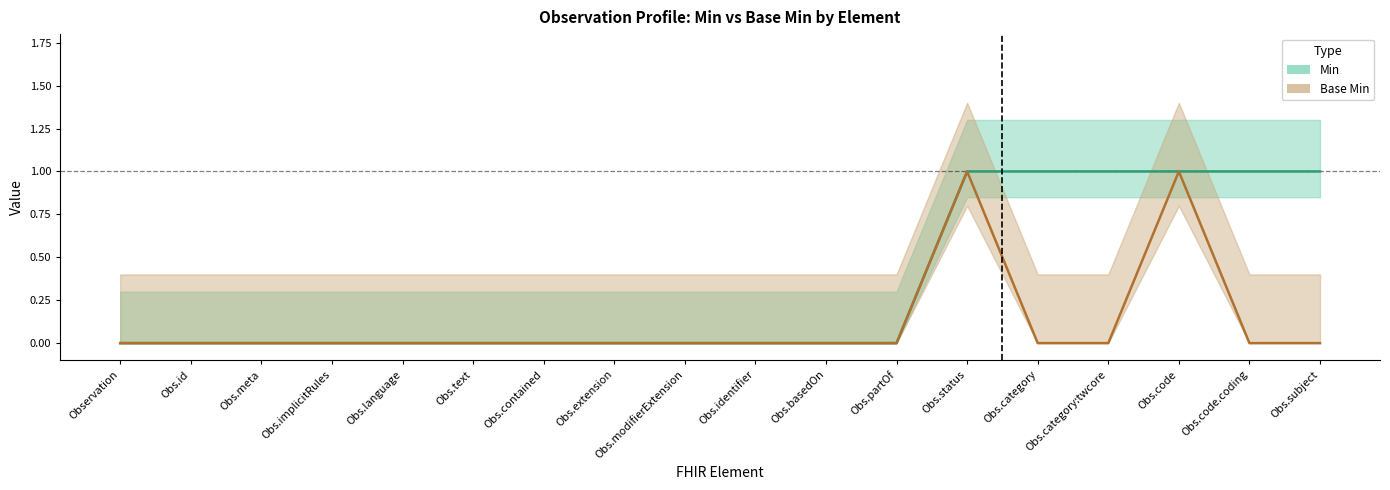

True or false: Min and Base Min intersect in this chart.

False